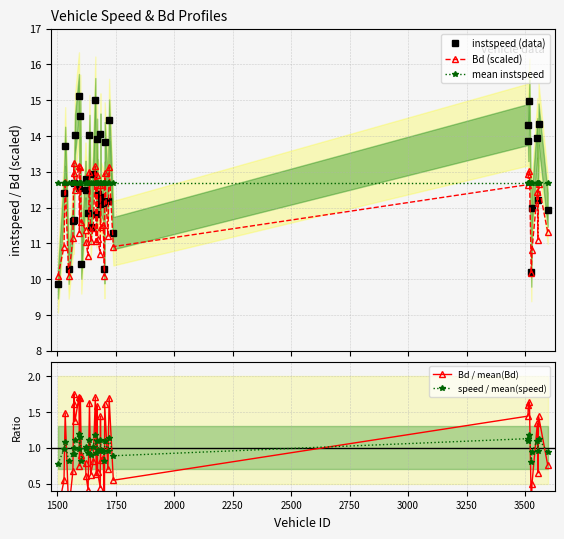

What is the lowest value of the mean instspeed series?

12.7